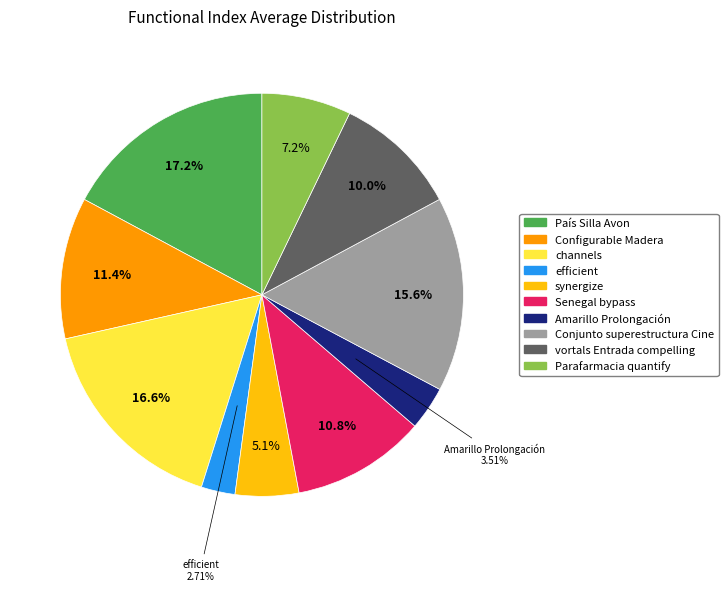

How many segments does this pie chart have?

10